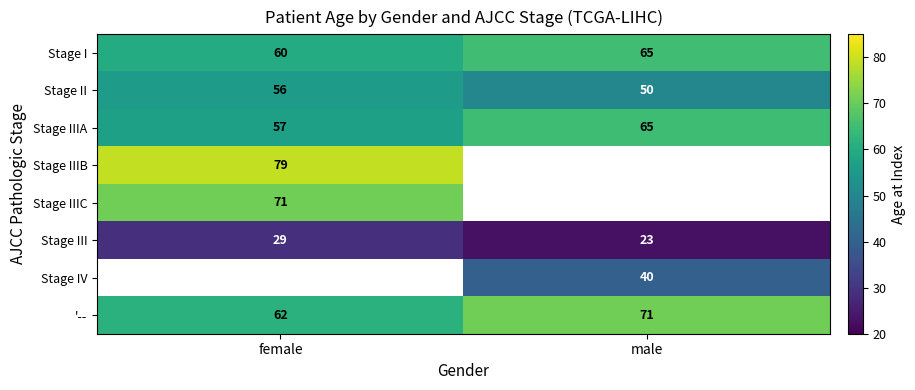

What is the sum of all Stage I values?

125